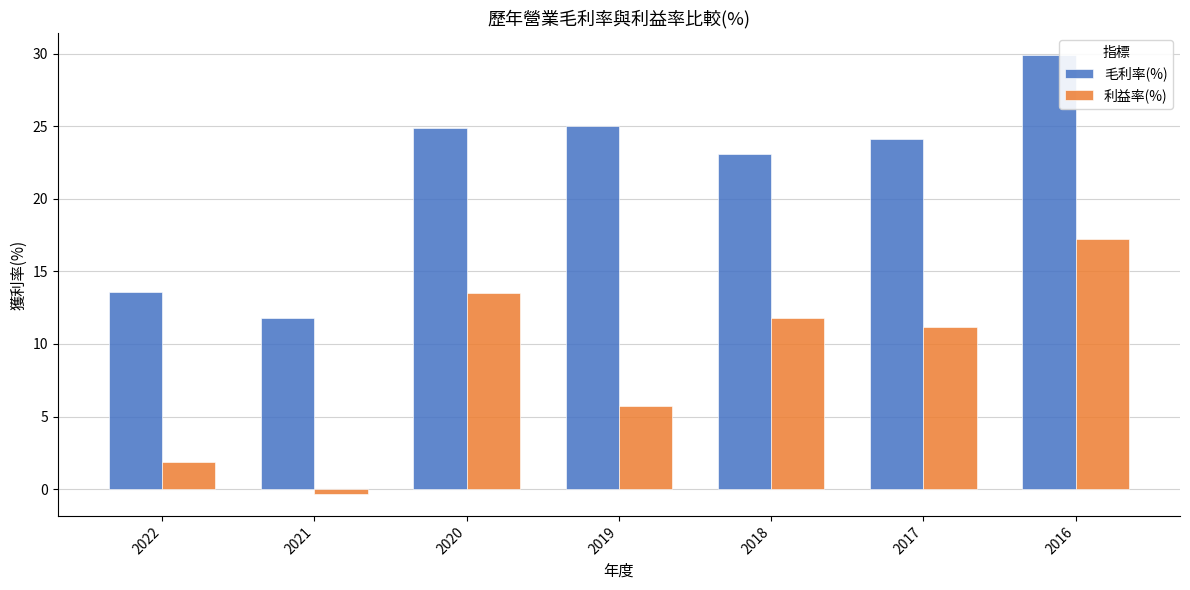

What is the sum of all 利益率(%) values?

61.0